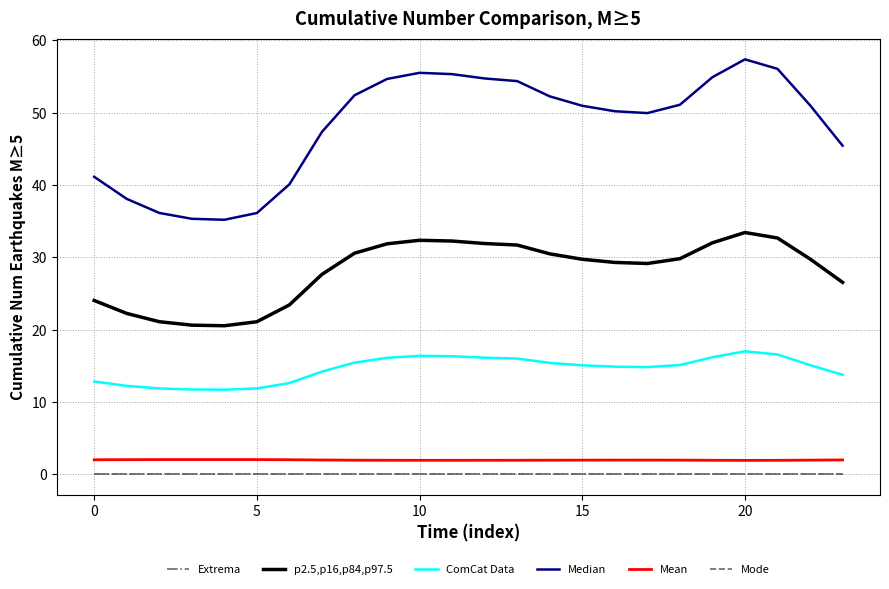

At which category does the chart reach its peak across all series?

20